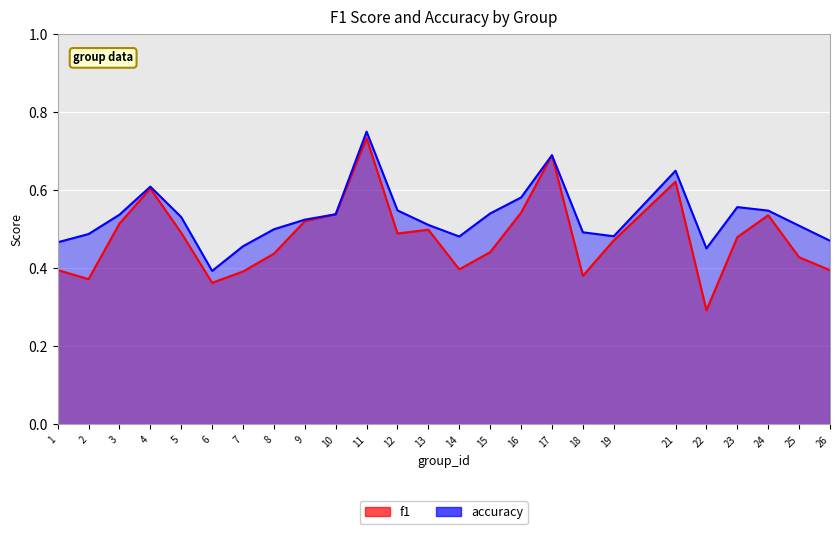

At which category is the sum across all series the highest?

11